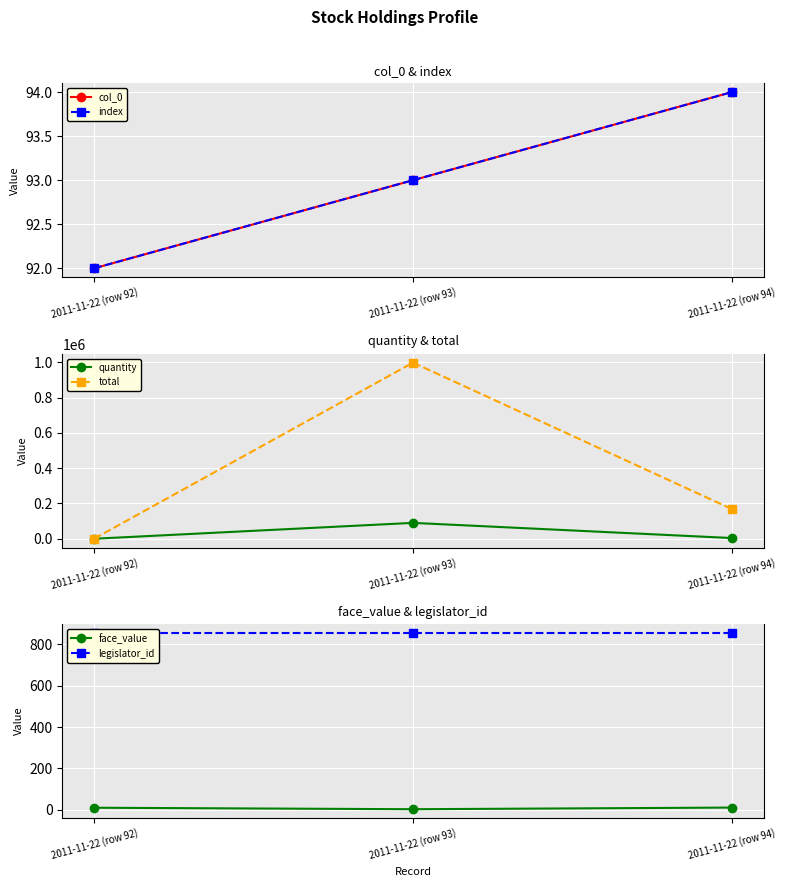

Reading right to left, transcribe all the data shown in this chart.

col_0: 2011-11-22 (row 94)=94.0	2011-11-22 (row 93)=93.0	2011-11-22 (row 92)=92.0
index: 2011-11-22 (row 94)=94.0	2011-11-22 (row 93)=93.0	2011-11-22 (row 92)=92.0
quantity: 2011-11-22 (row 94)=4000.0	2011-11-22 (row 93)=90000.0	2011-11-22 (row 92)=71.0
total: 2011-11-22 (row 94)=168759.8	2011-11-22 (row 93)=998678.7	2011-11-22 (row 92)=710.0
face_value: 2011-11-22 (row 94)=10.8	2011-11-22 (row 93)=2.8	2011-11-22 (row 92)=10.0
legislator_id: 2011-11-22 (row 94)=855.0	2011-11-22 (row 93)=855.0	2011-11-22 (row 92)=855.0